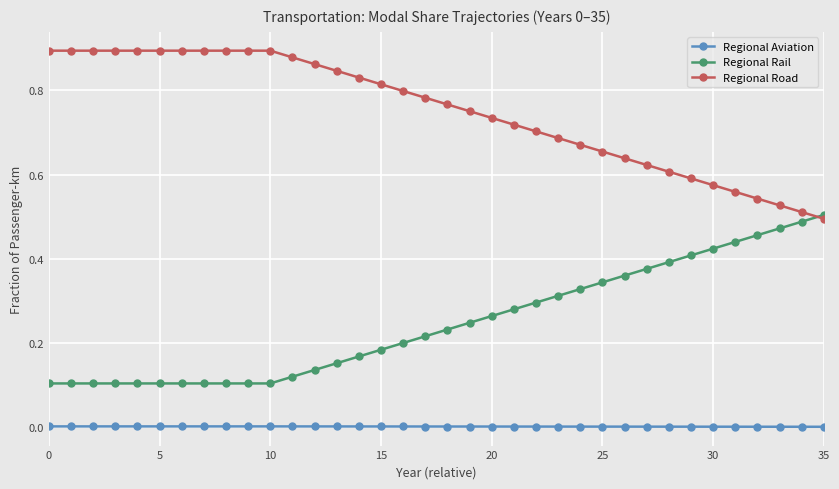

List the series in order of their overall mean, lowest first.

Regional Aviation, Regional Rail, Regional Road